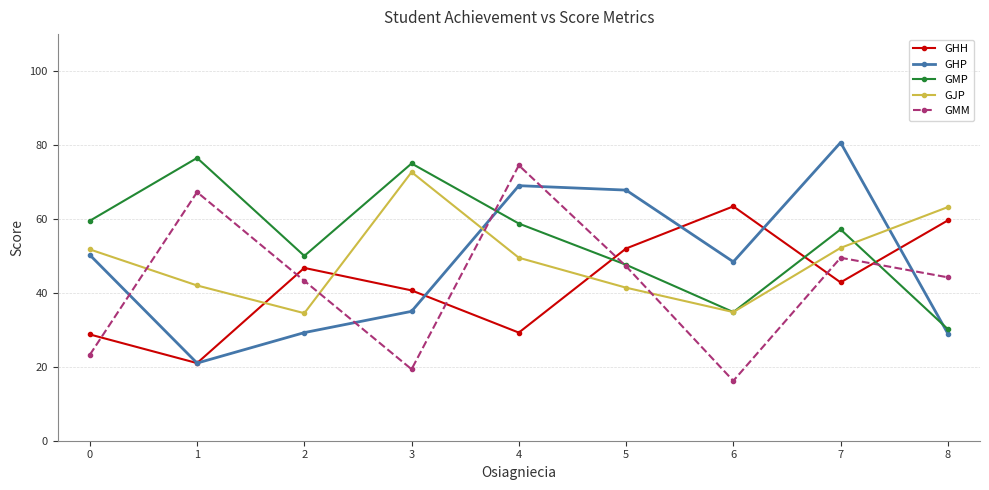

Which series has the largest total across all categories?

GMP